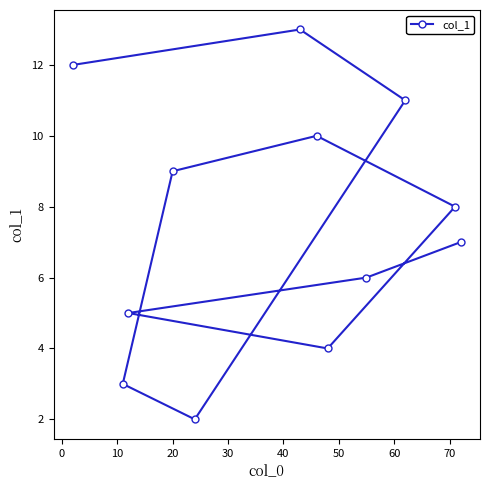

What is the greatest value displayed?

13